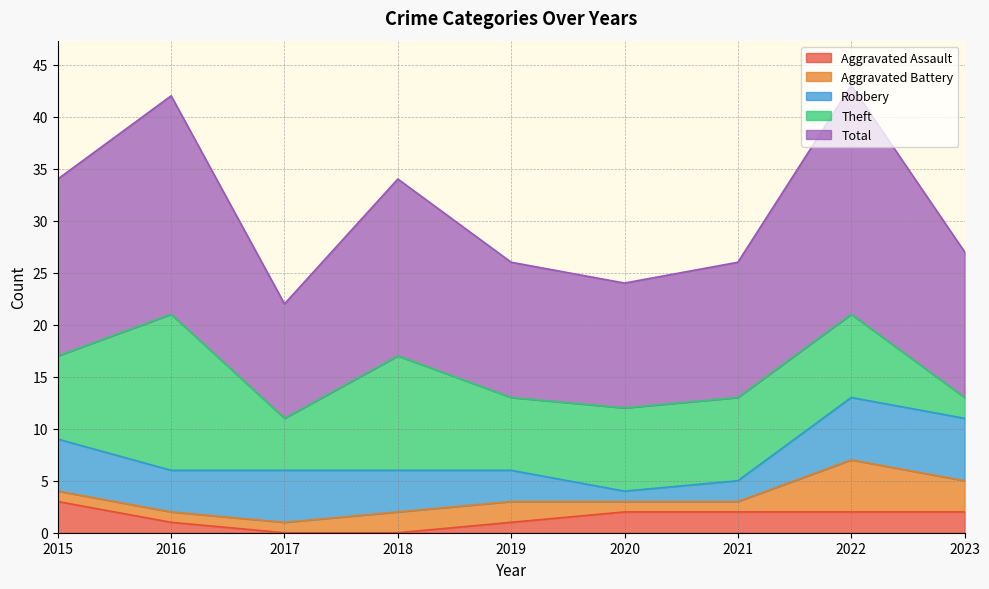

True or false: Robbery and Aggravated Battery intersect in this chart.

False